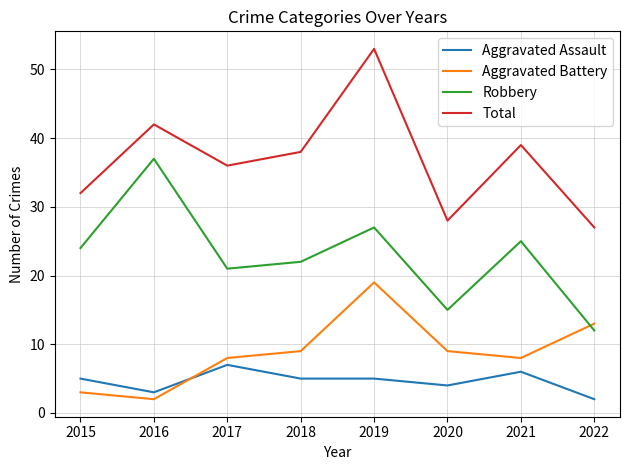

The value of Total at 2018 is 38. True or false?

True